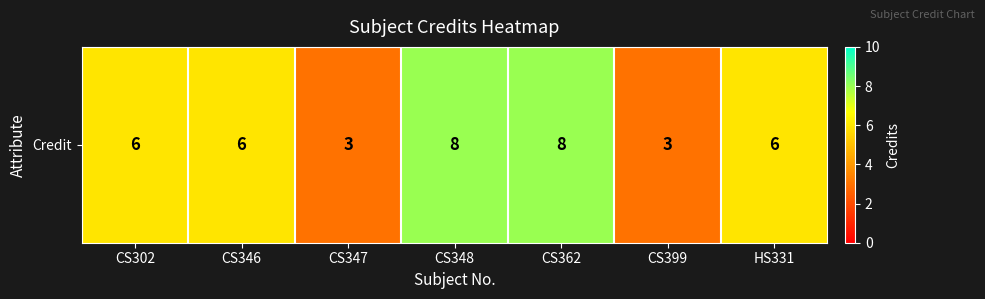

Read the value at HS331.

6